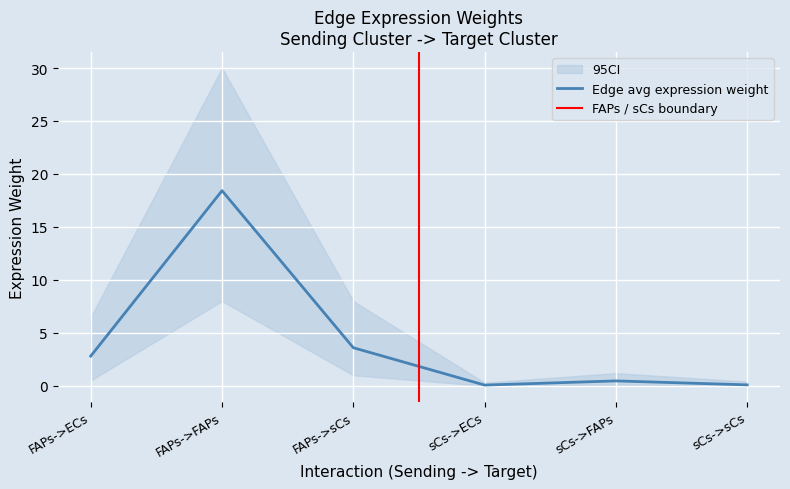

True or false: Receptor total expression value and Receptor average expression value intersect in this chart.

False